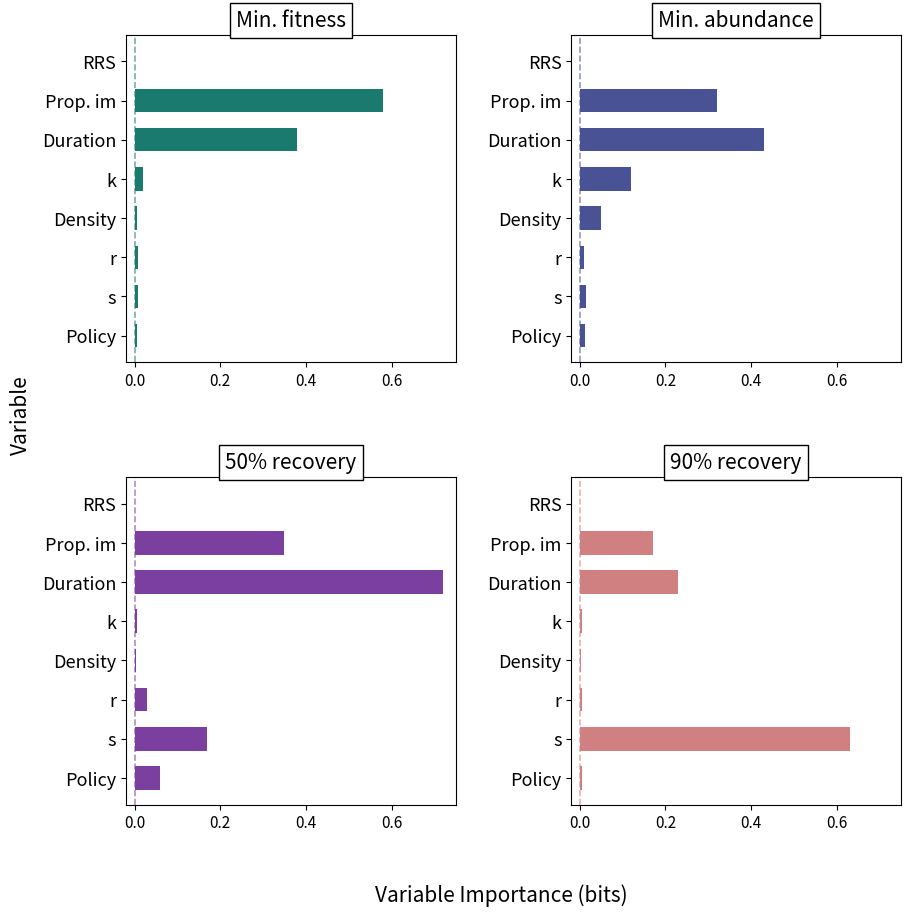

How many data points does each series have?

8